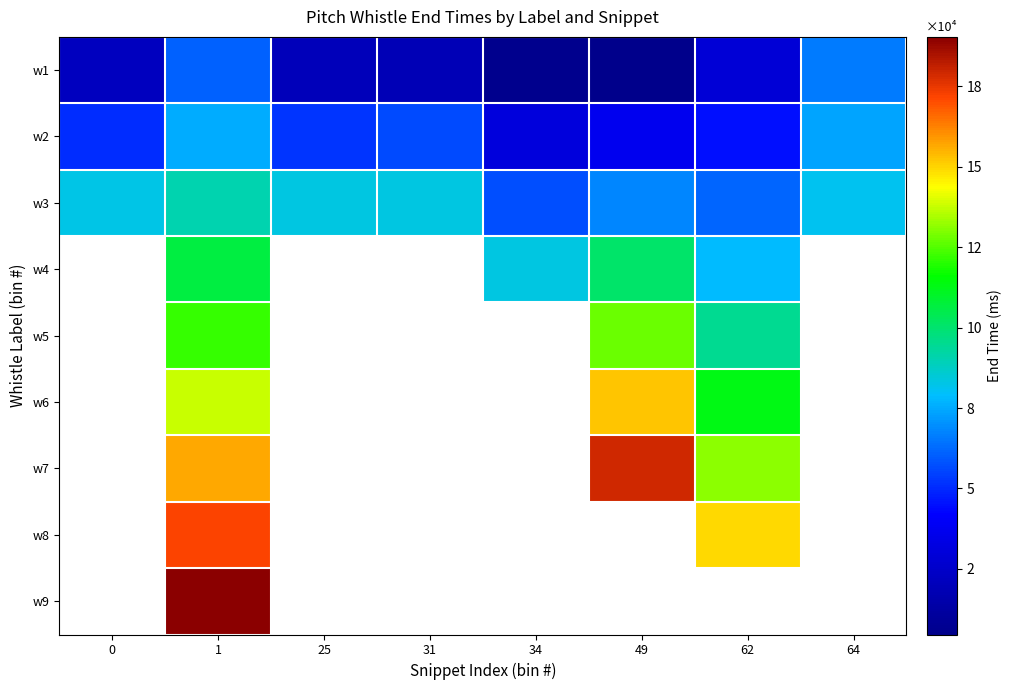

Which label corresponds to the largest value in the chart?

1